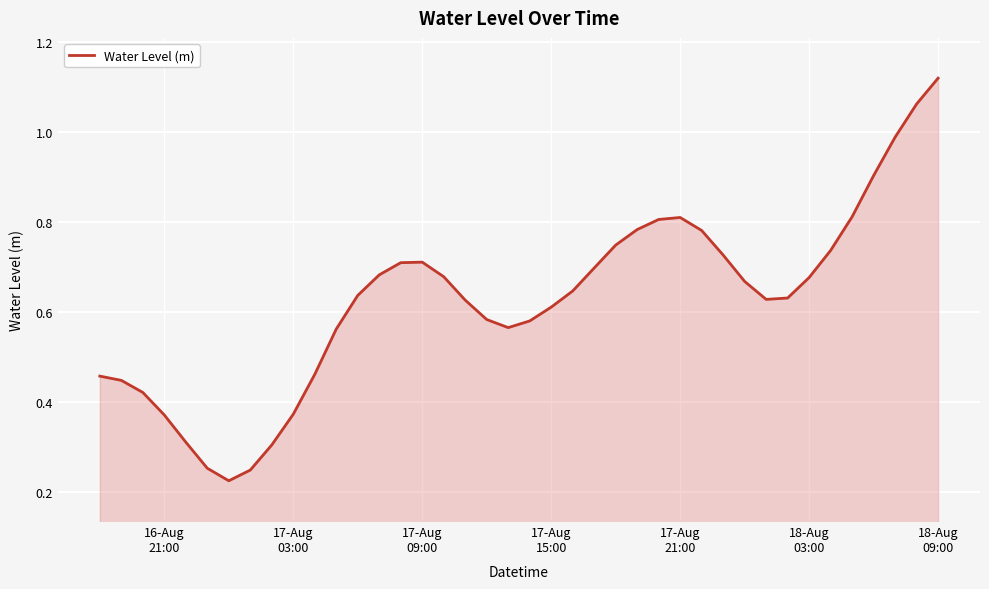

What is the difference between the maximum and minimum values?

0.9